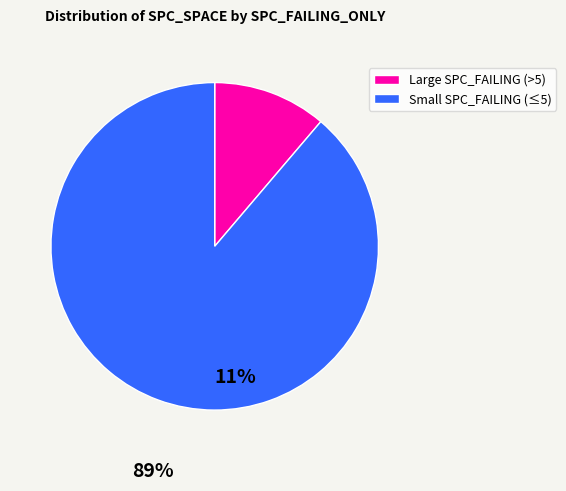

Rank the categories by value from lowest to highest.

Large SPC_FAILING (>5), Small SPC_FAILING (≤5)